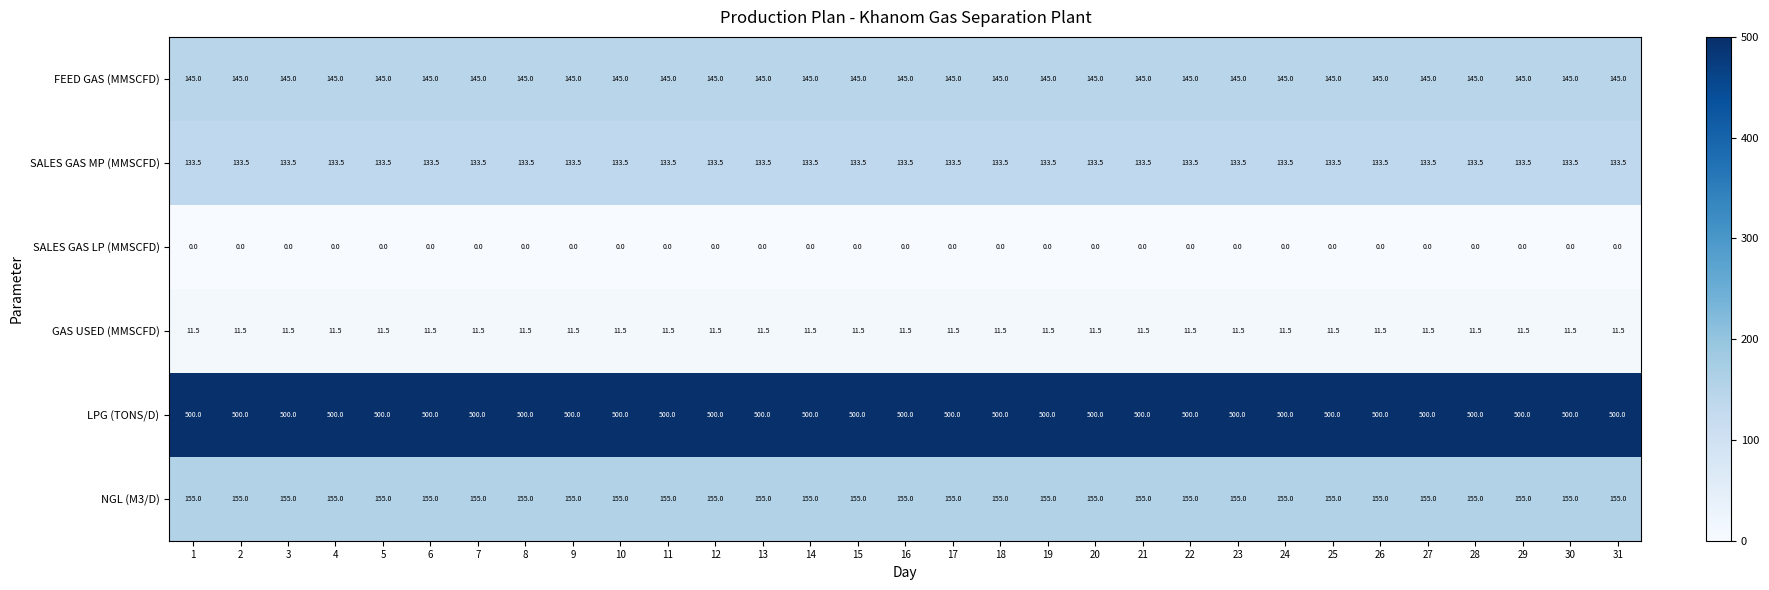

At how many categories does at least one series exceed 165?

31